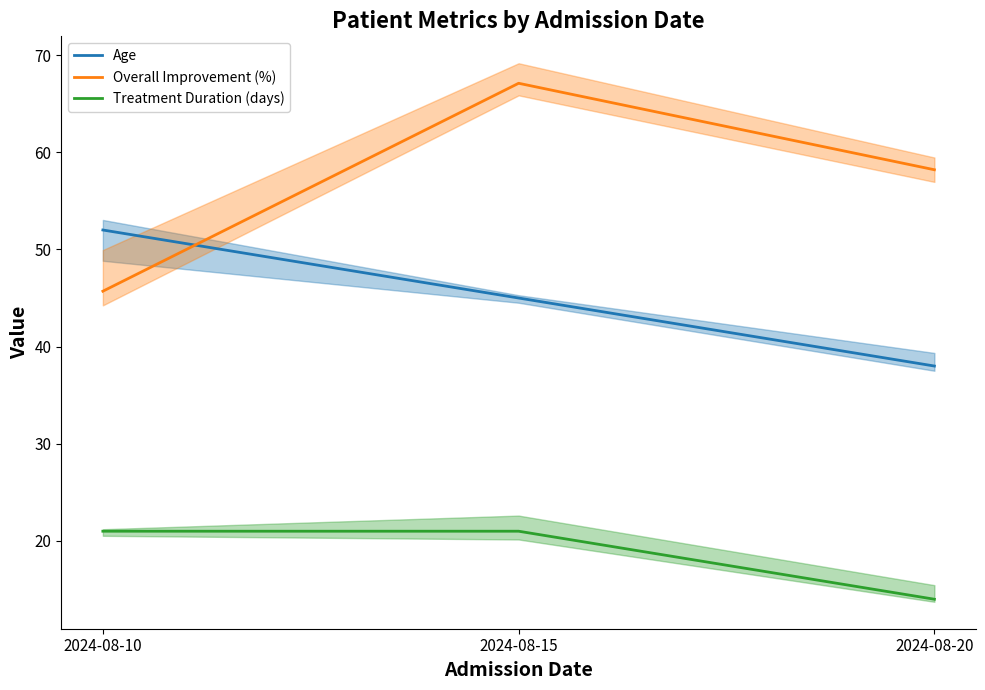

What is the difference between the maximum and minimum values in the Age series?

14.0